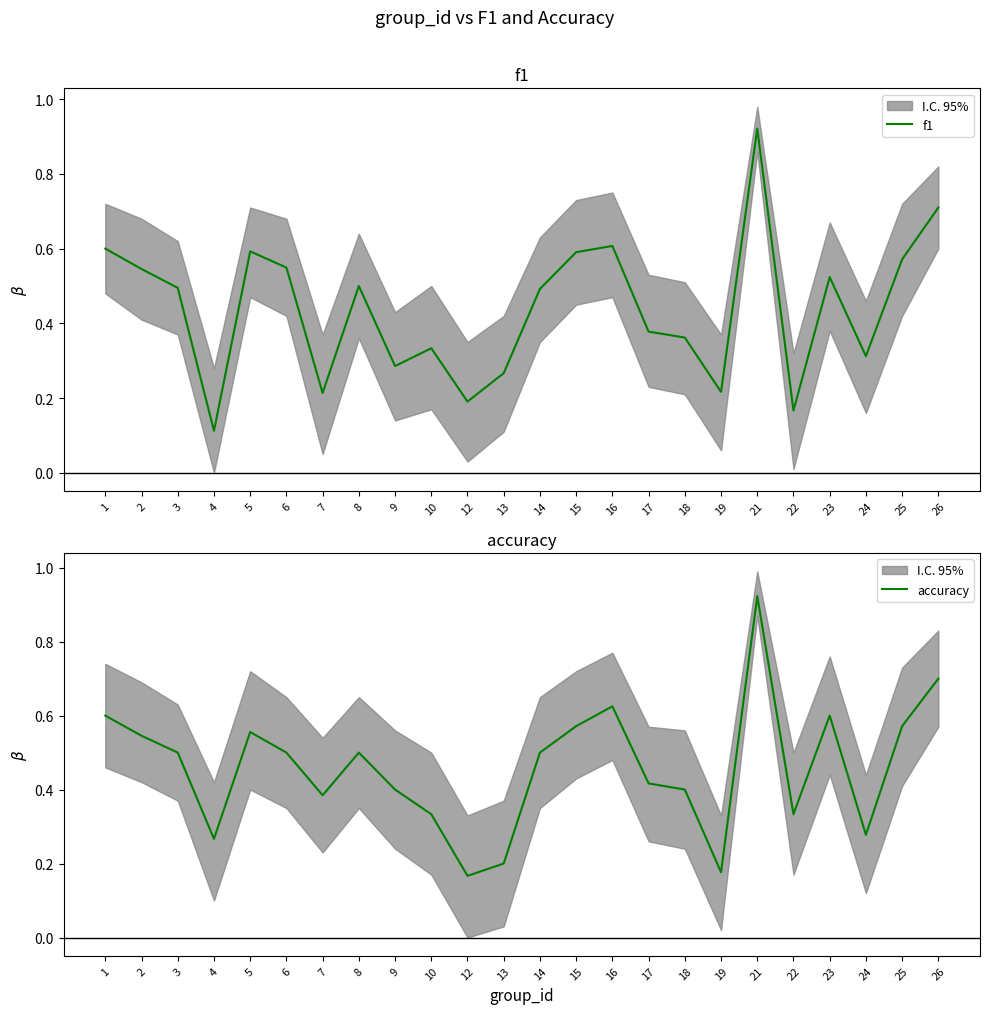

Which series has the largest total across all categories?

accuracy